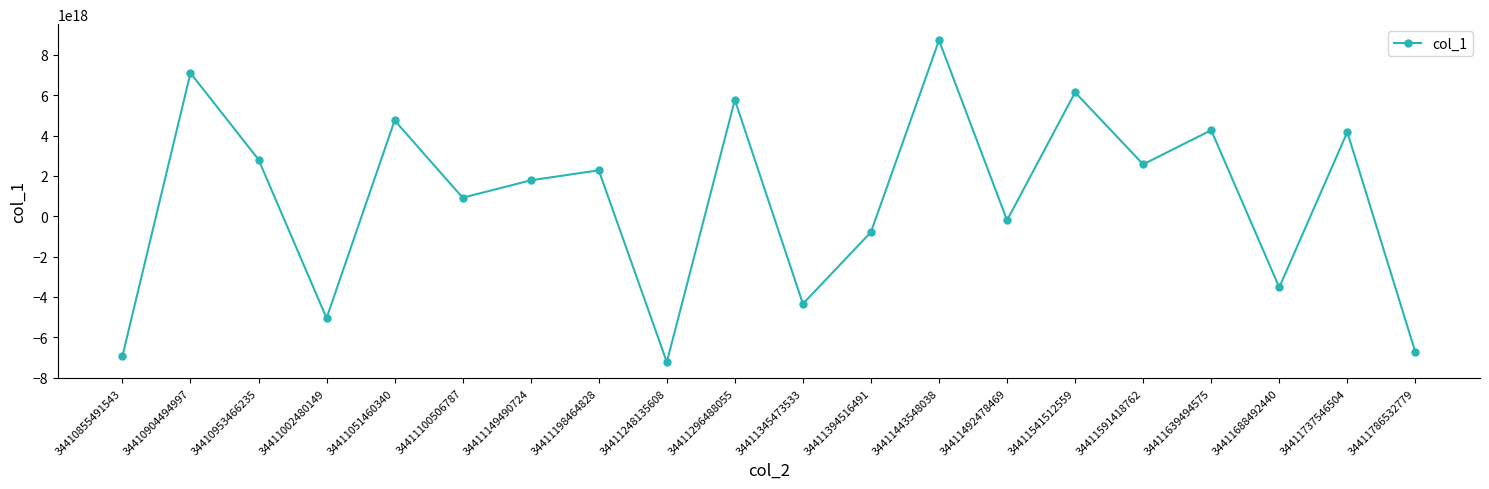

True or false: the data shows 3778517764230331392 at 34411591418762.

False